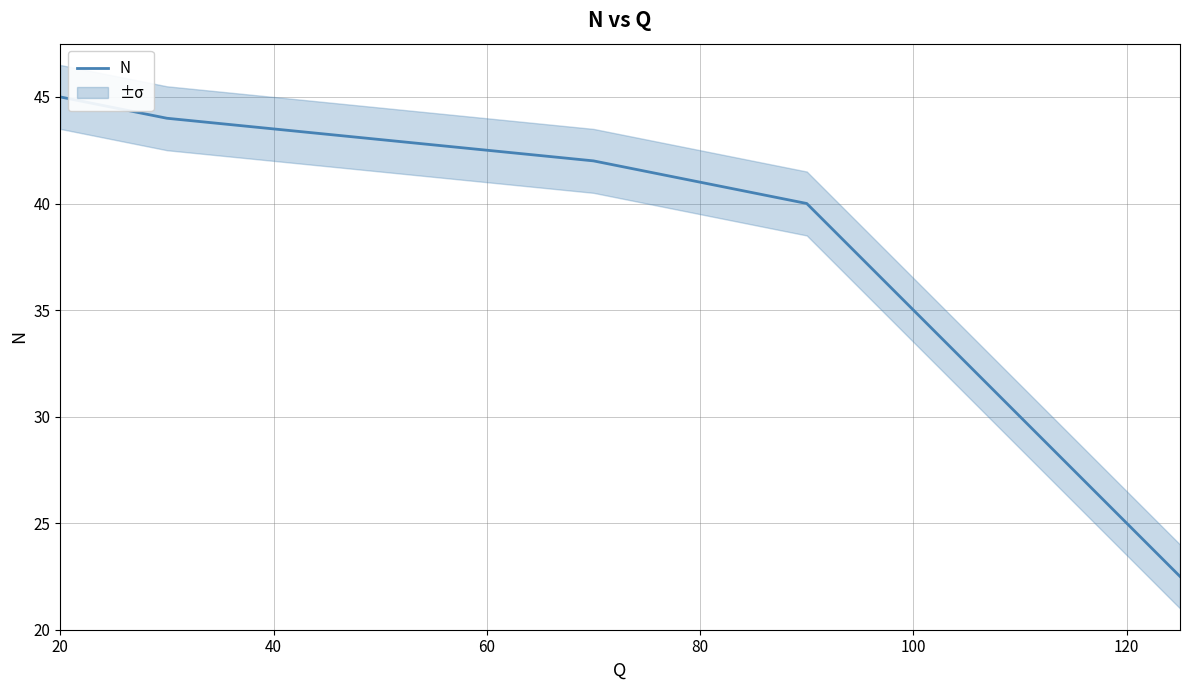

At which label does N reach its peak?

20